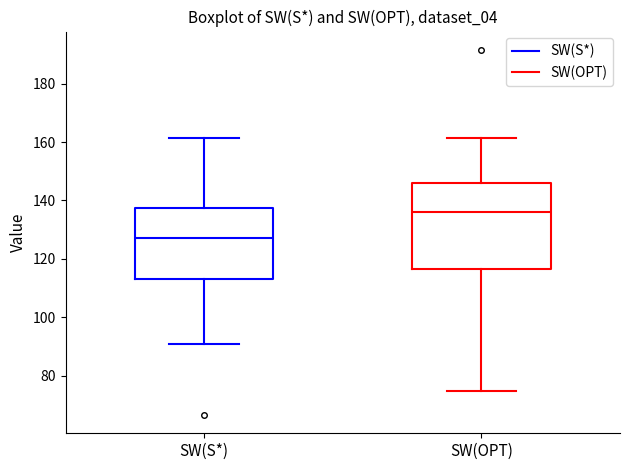

Which box has the highest median line?

SW(OPT)